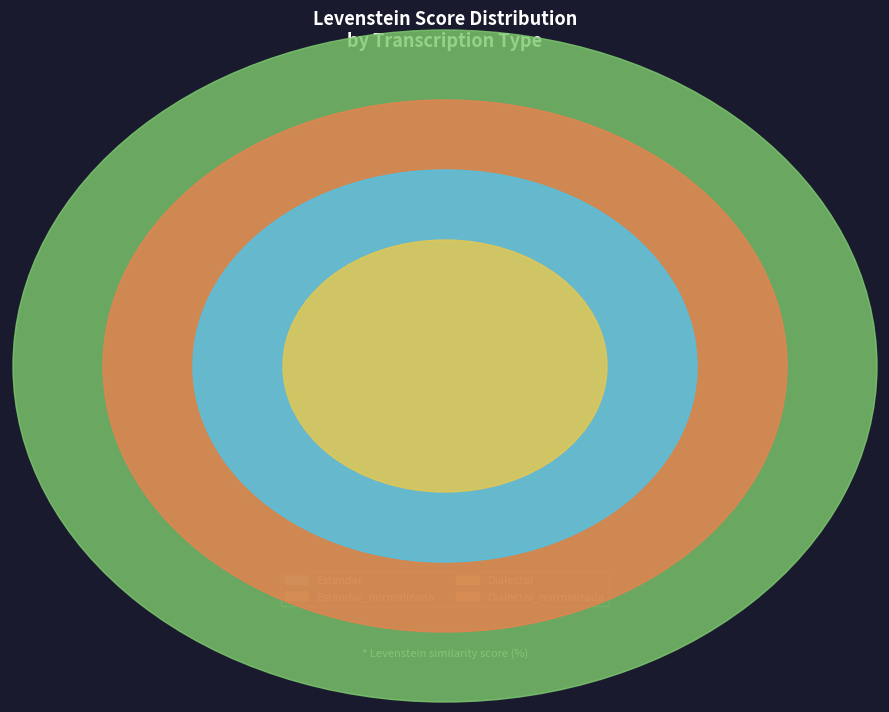

To the nearest percent, what is the combined percentage of Dialectal_normalizada and Estandar_normalizada?

55%